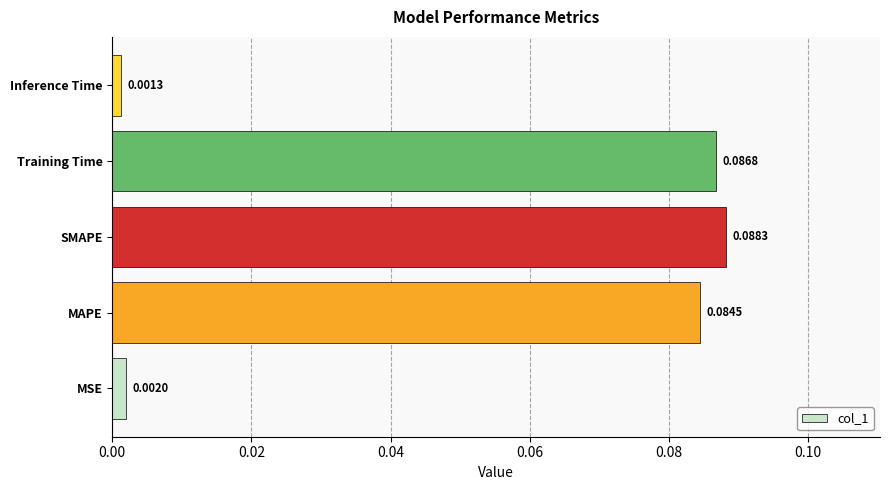

What is the sum of all values?

0.3